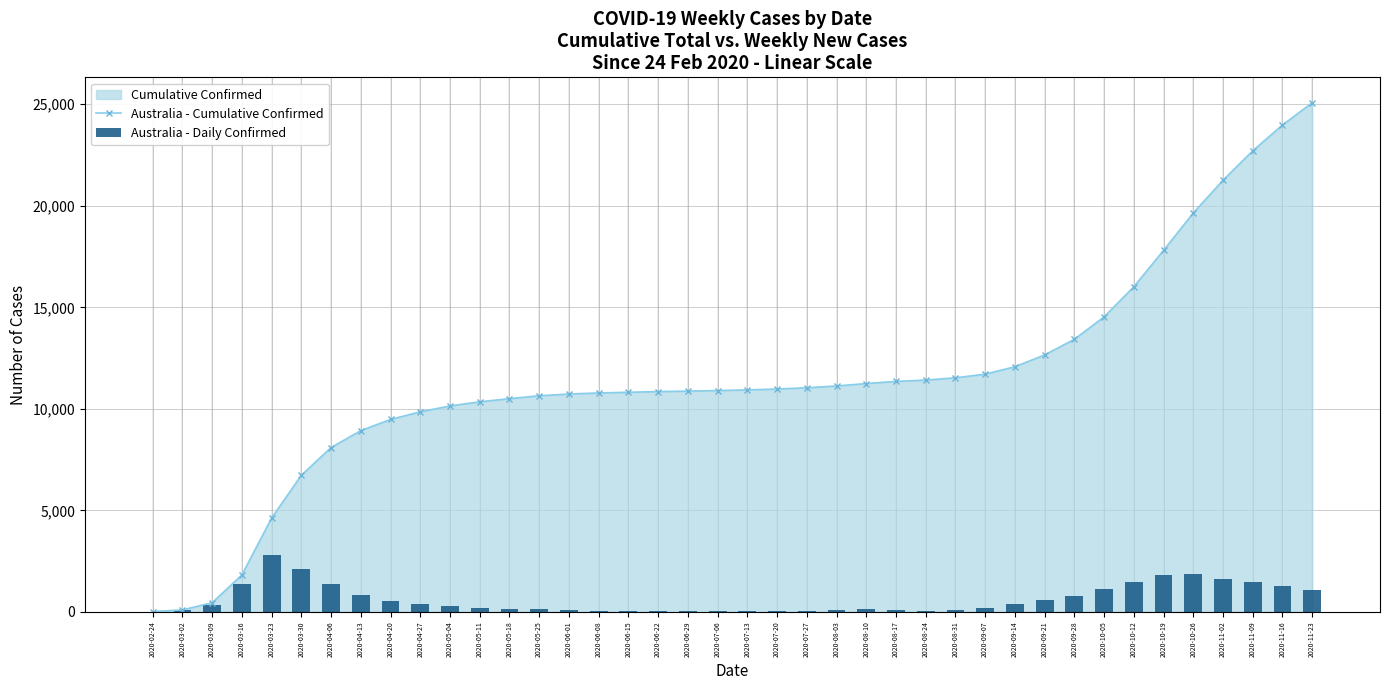

What is the sum of the Australia - Cumulative Confirmed values at 2020-11-09 and 2020-02-24?

22722